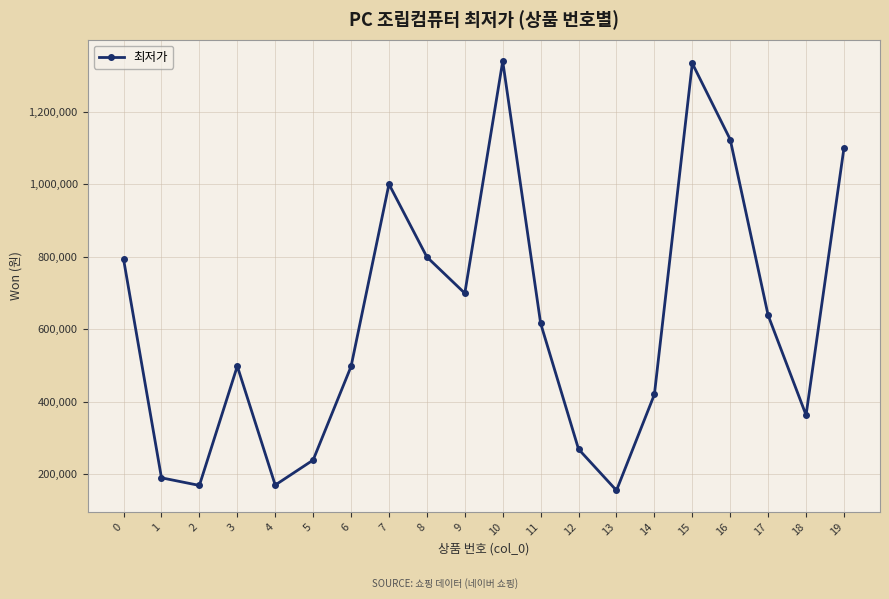

True or false: the data has more than 0 interior local peaks.

True